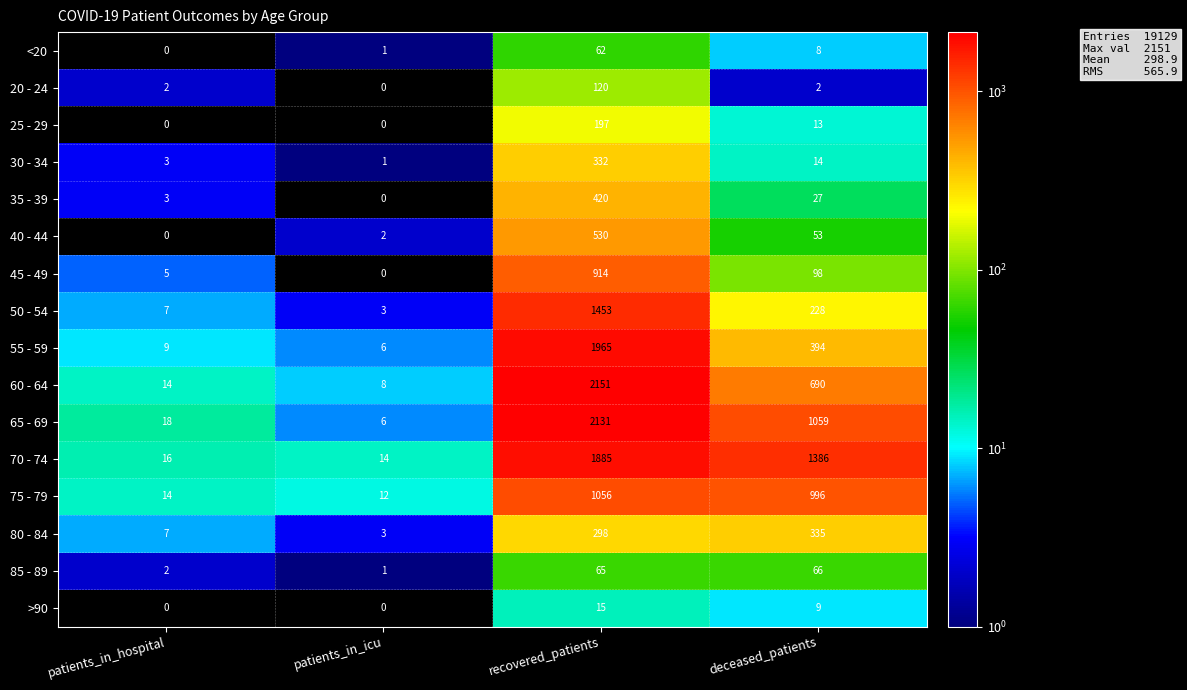

Is it true that <20 equals 4 at deceased_patients?

False